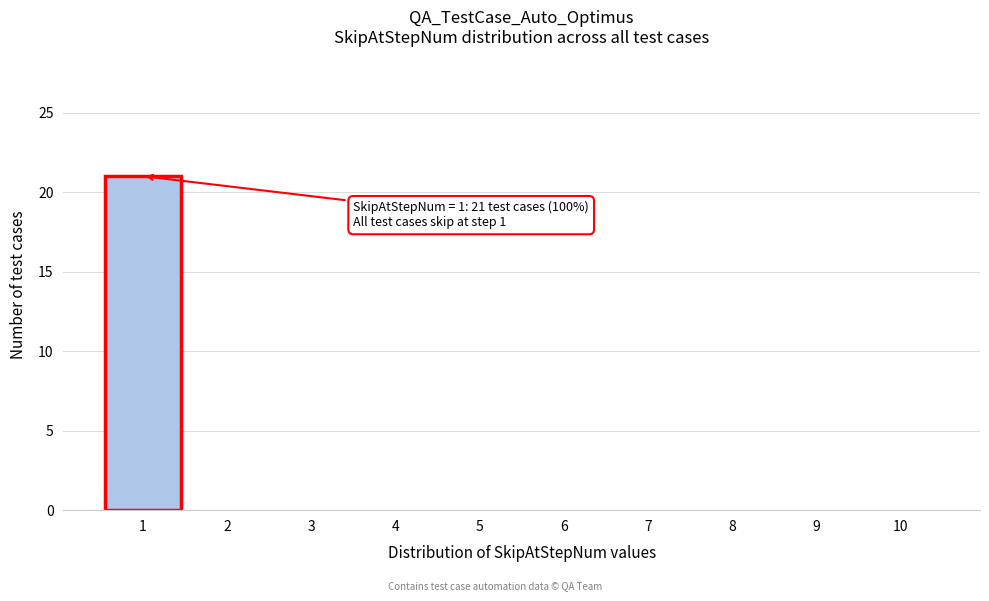

Over which range of the x-axis is the bar tallest?

0.5 to 1.5